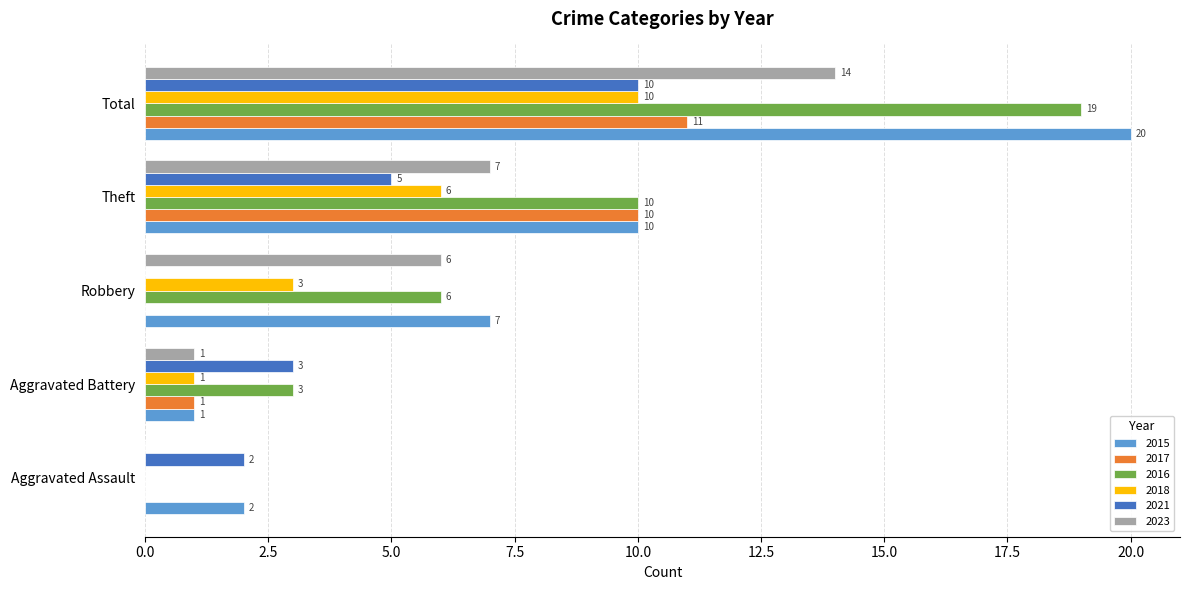

What is the difference between the 2017 values at Aggravated Battery and Theft?

9